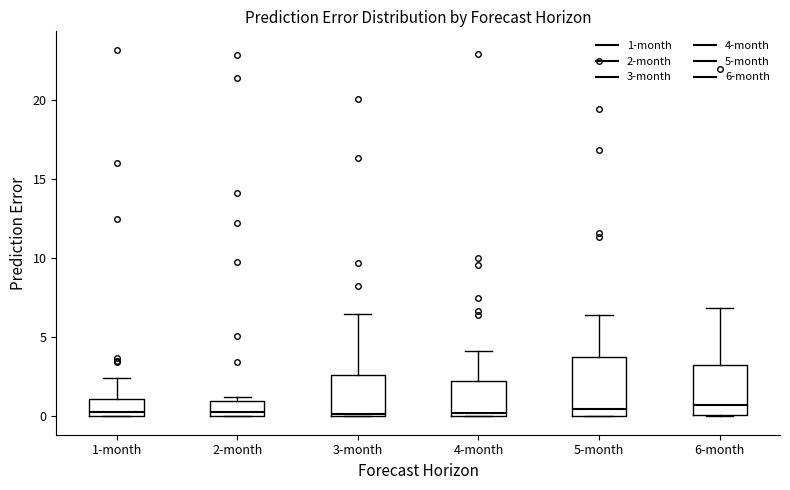

Where is the lower edge of the box for 3-month on the y-axis? The values are not printed on the chart, so give them approximately, as read against the axis.

0.0